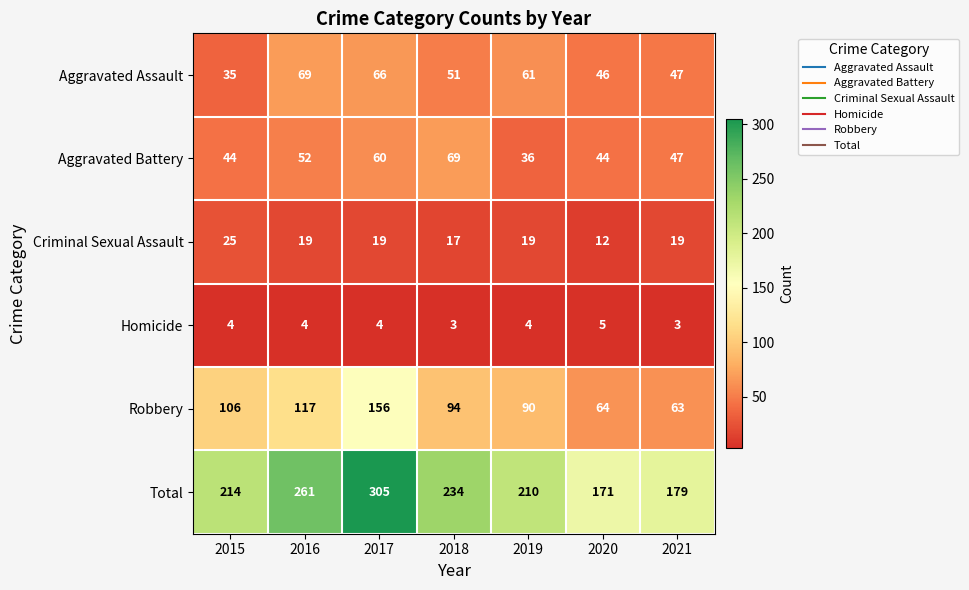

True or false: Homicide has a value of 6 at 2017.

False